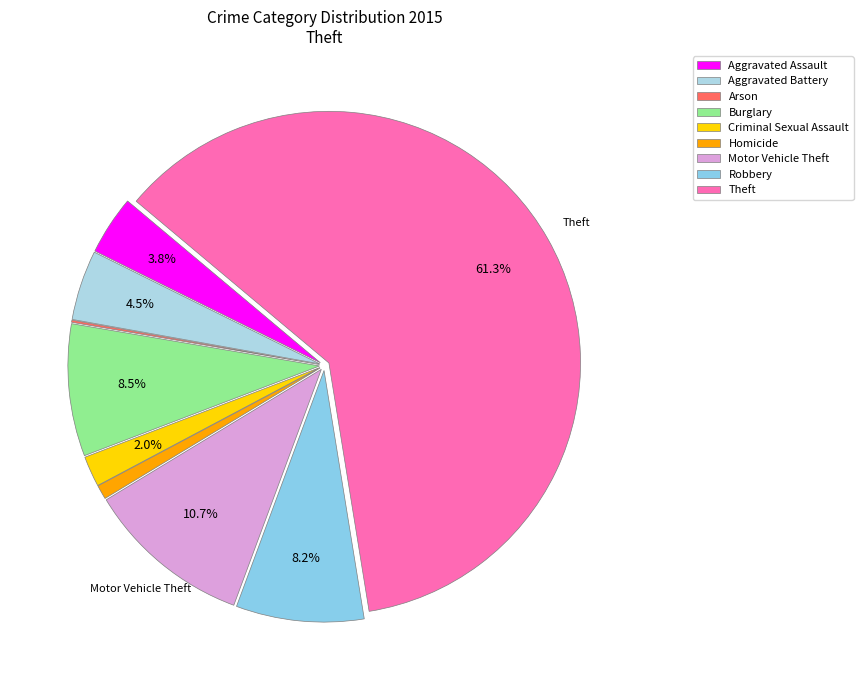

Count the number of slices in the pie.

9